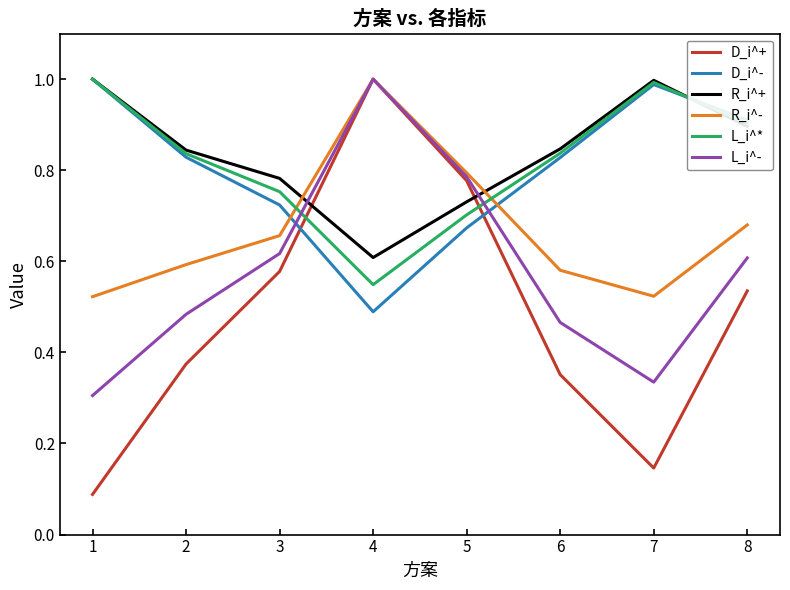

Is this an area chart (filled region under the line)?

No